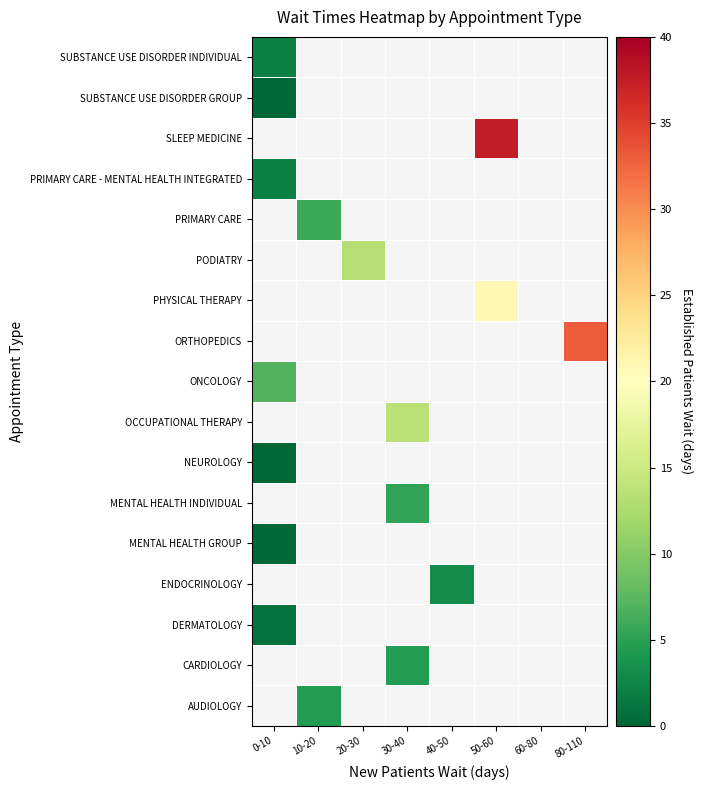

The value of PODIATRY at 20-30 is 4.4. True or false?

False